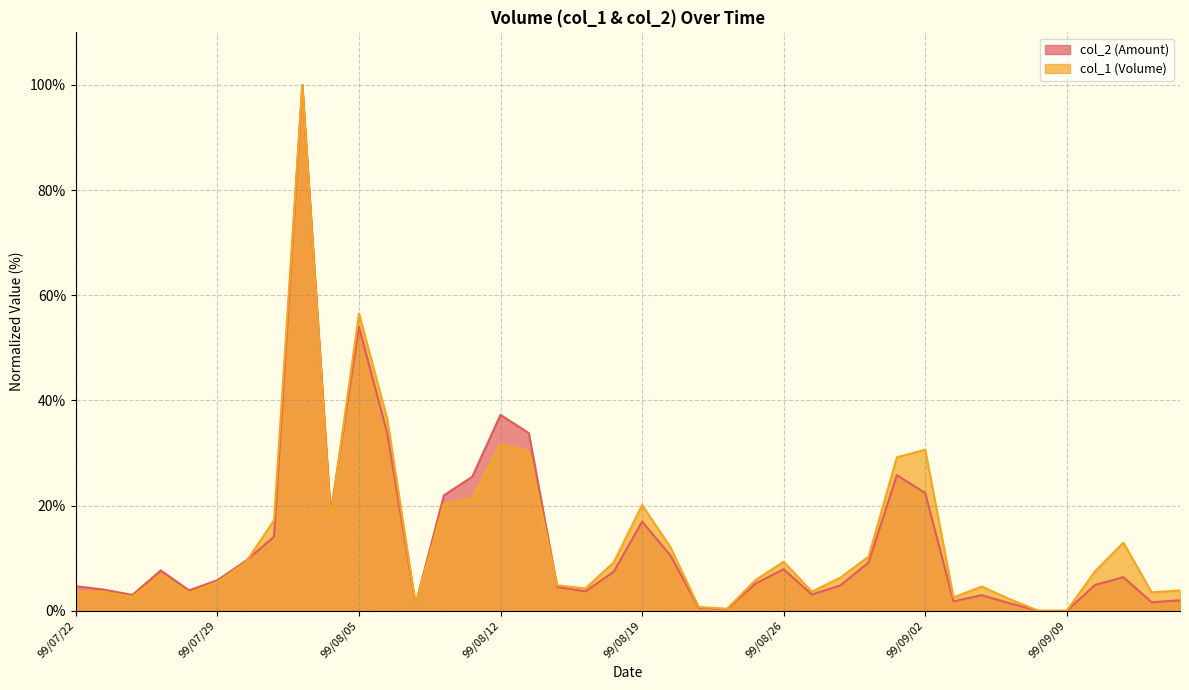

How many values in the col_2 series are below 5?

19